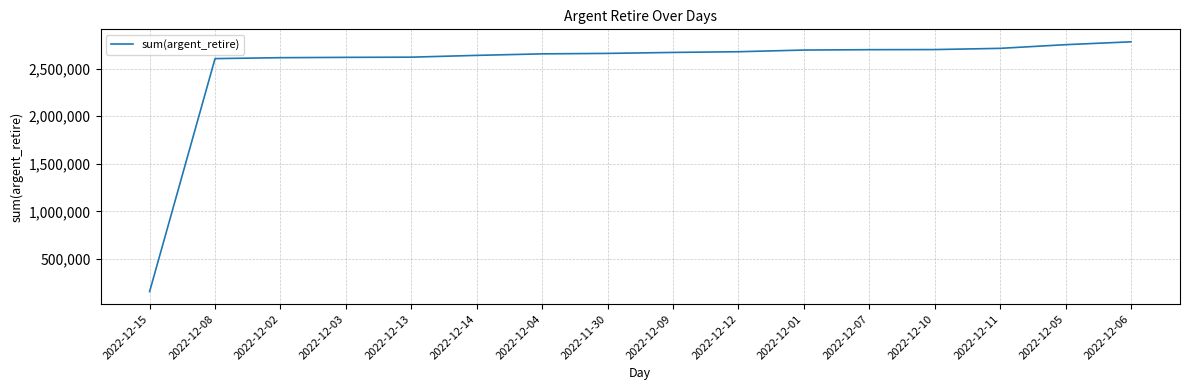

Is this an area chart (filled region under the line)?

No